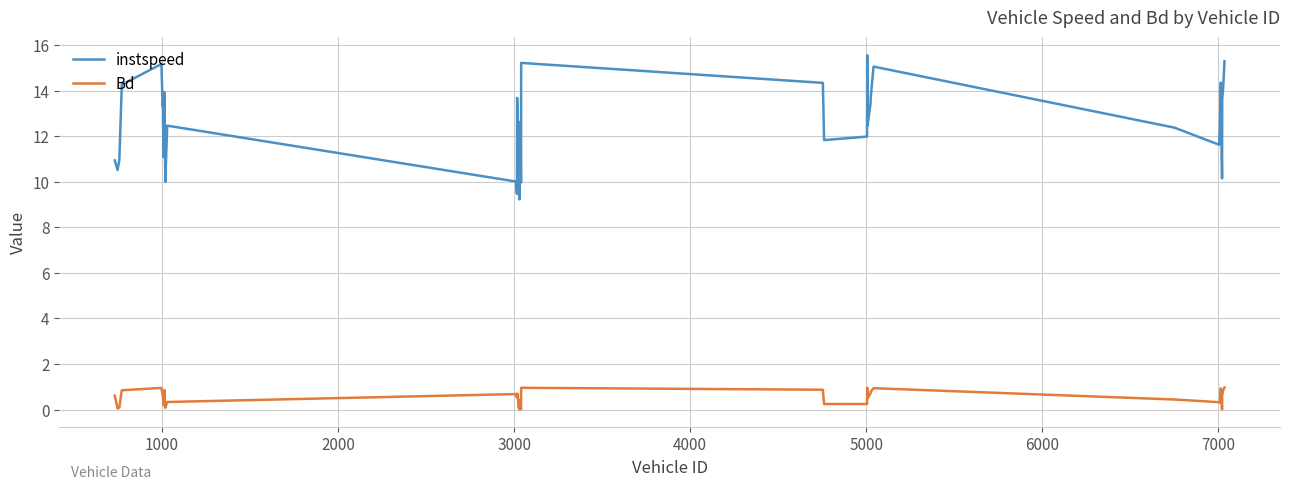

True or false: Bd and instspeed cross at least once.

False